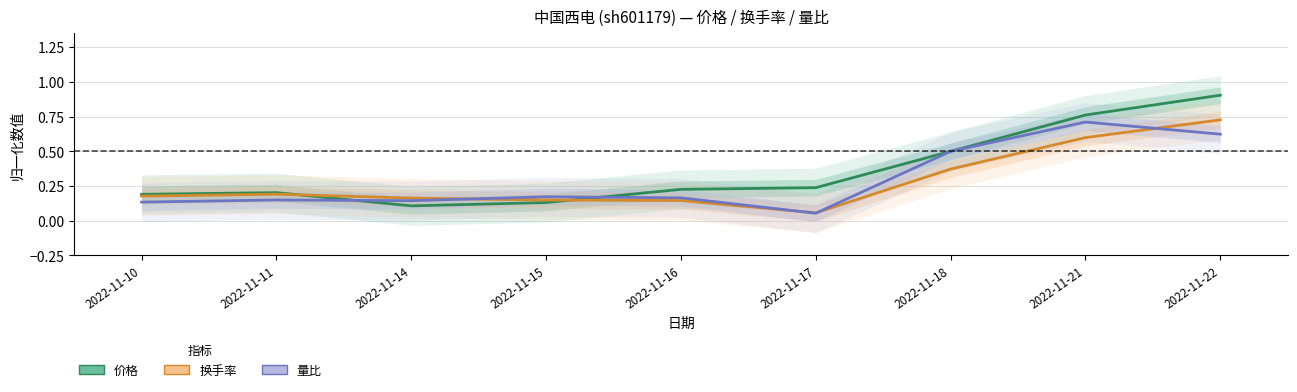

Between 2022-11-16 and 2022-11-21, which series saw the biggest shift?

量比